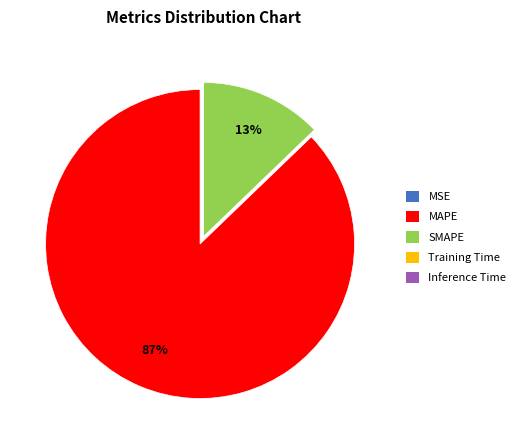

Which category accounts for the majority?

MAPE